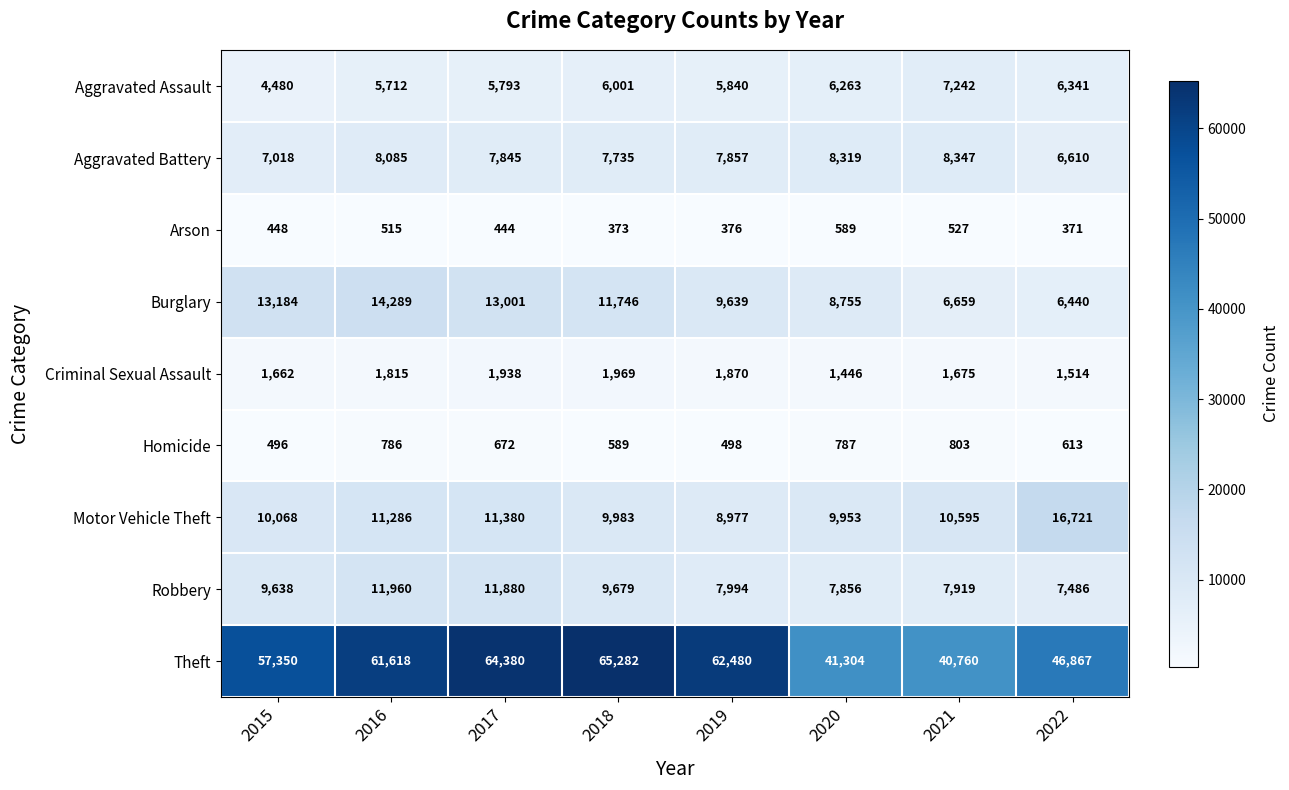

Which series changed the most between 2015 and 2017?

Theft